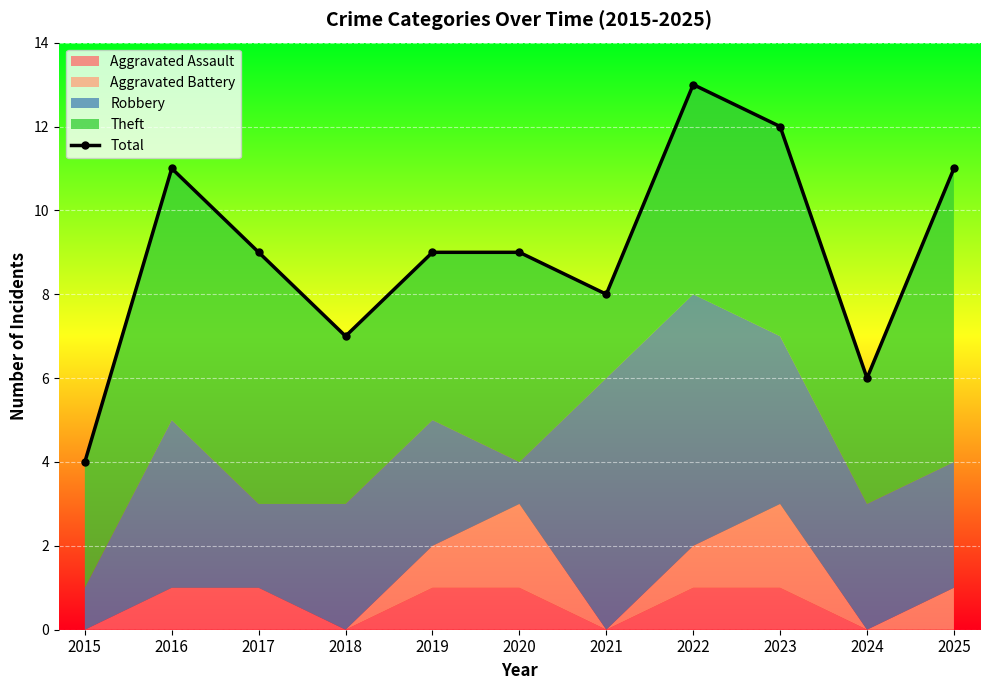

List the labels in order of value, largest first.

2022, 2023, 2016, 2025, 2017, 2019, 2020, 2021, 2018, 2024, 2015